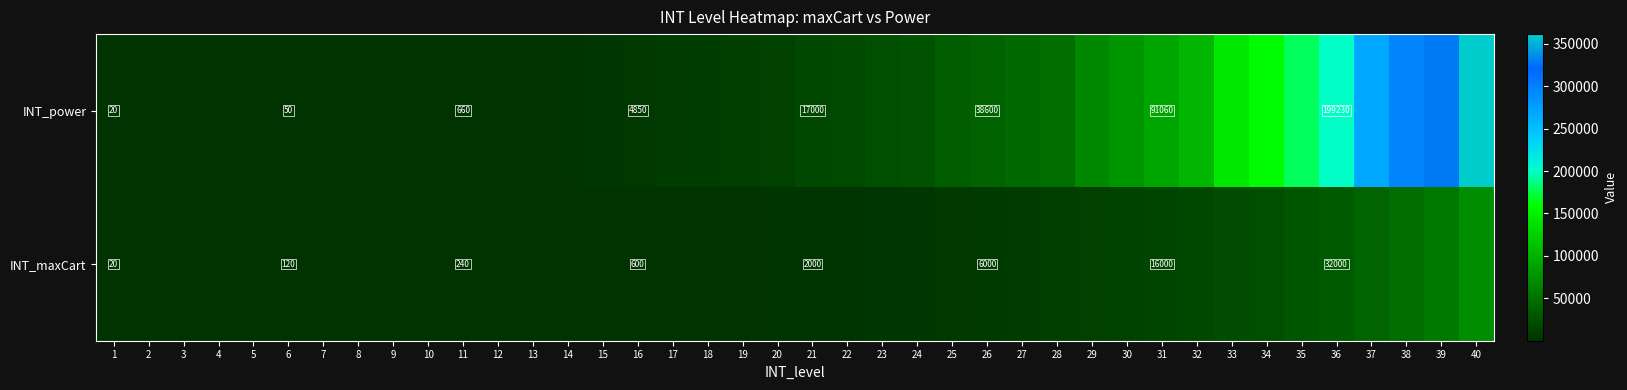

At which category is the sum across all series the highest?

40